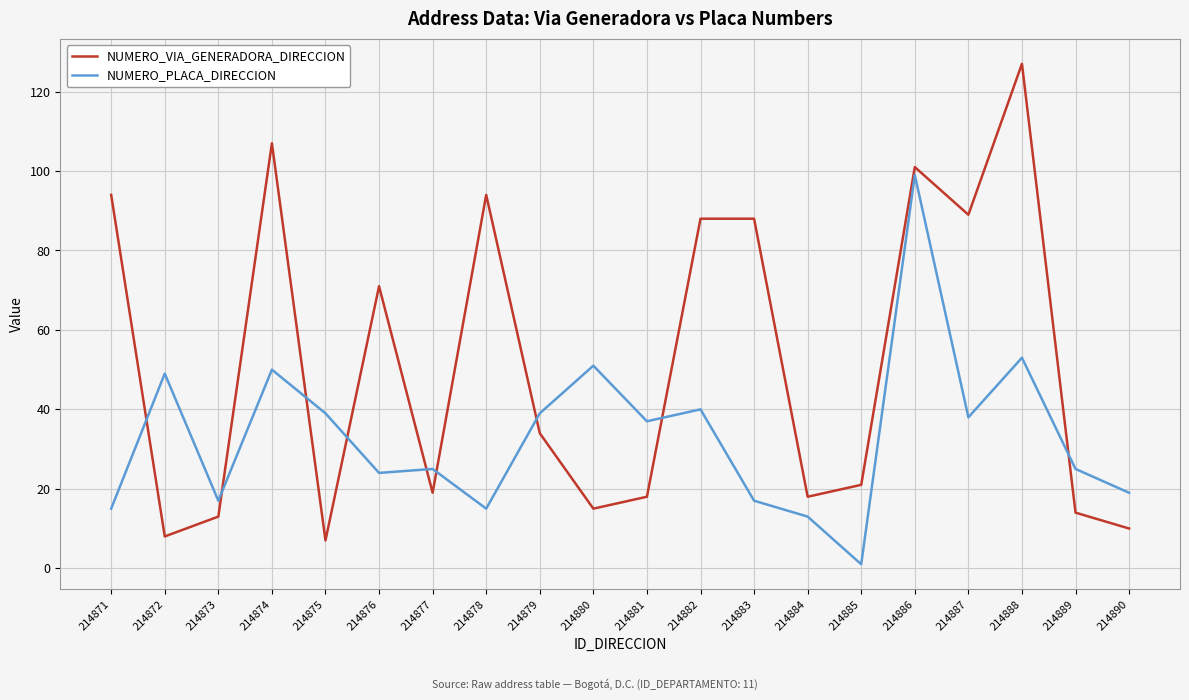

How many lines are shown in the chart?

2